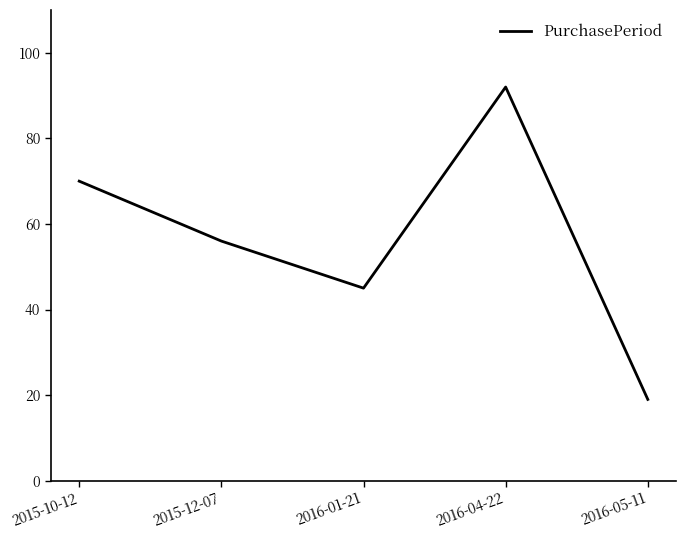

What is the change in value from 2015-10-12 to 2016-05-11?

-51